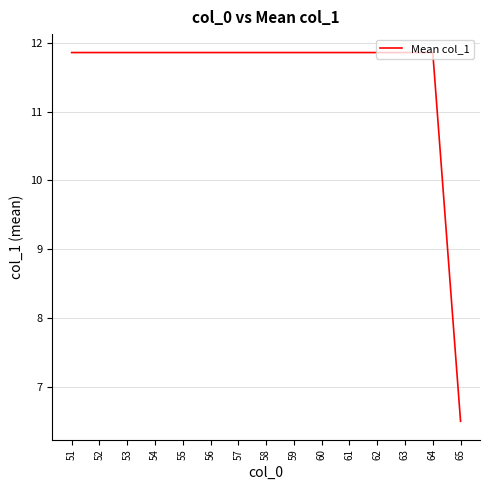

Reading left to right, extract all data points from this chart.

11.9	11.9	11.9	11.9	11.9	11.9	11.9	11.9	11.9	11.9	11.9	11.9	11.9	11.9	6.5